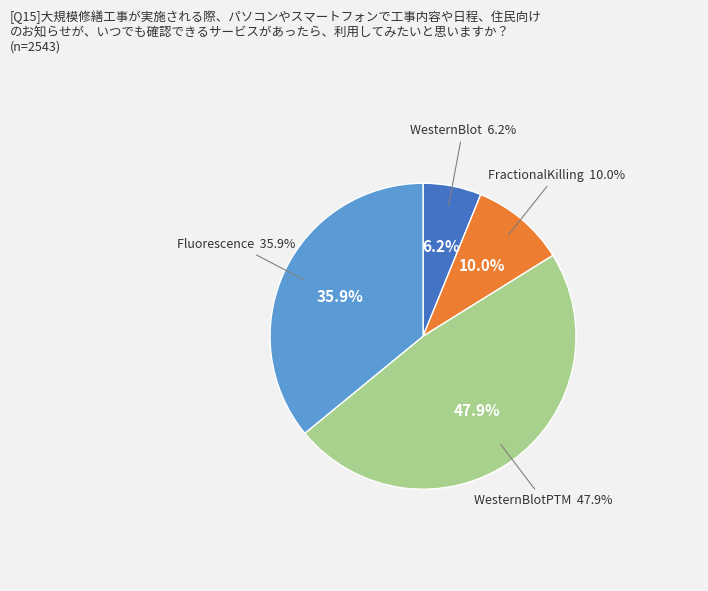

Is WesternBlot the majority of the pie?

No